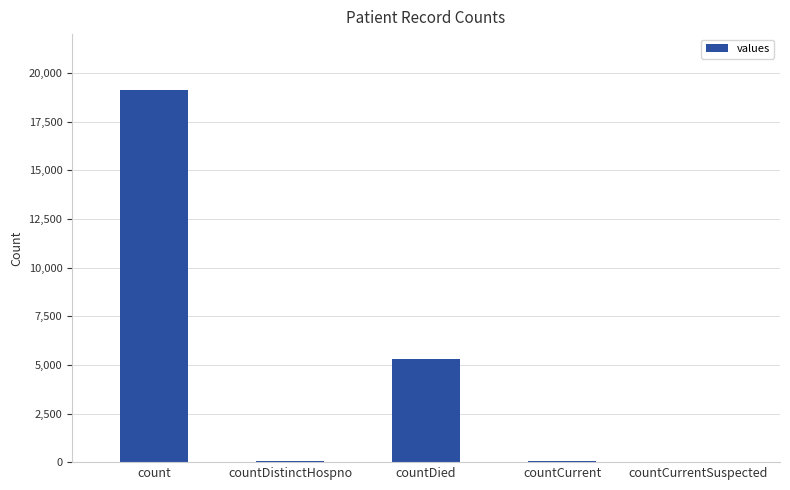

Which has a higher value, countCurrent or countDied?

countDied